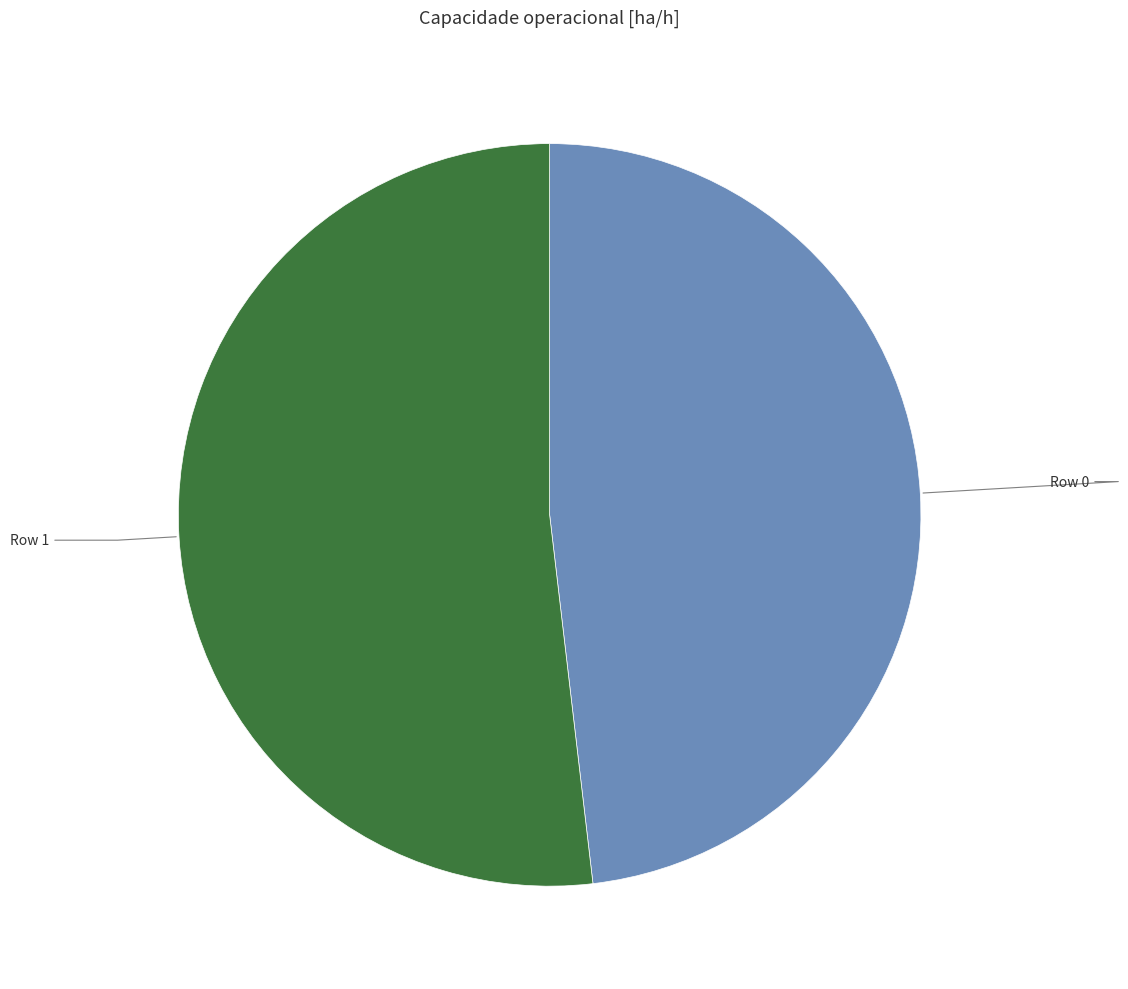

Is there any slice that represents more than half of the pie?

Yes